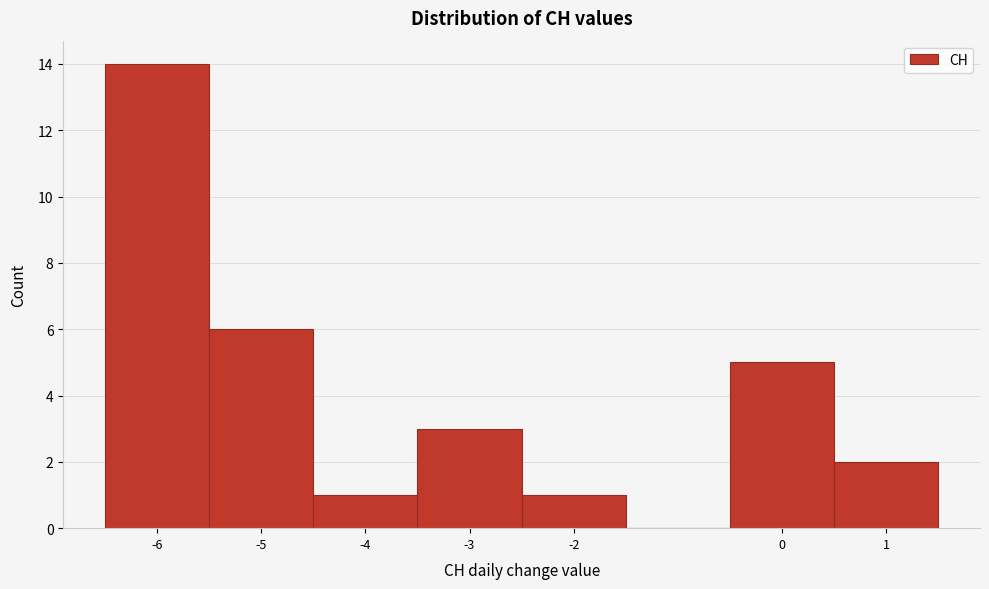

Over which range of the x-axis is the bar tallest?

-6.5 to -5.5